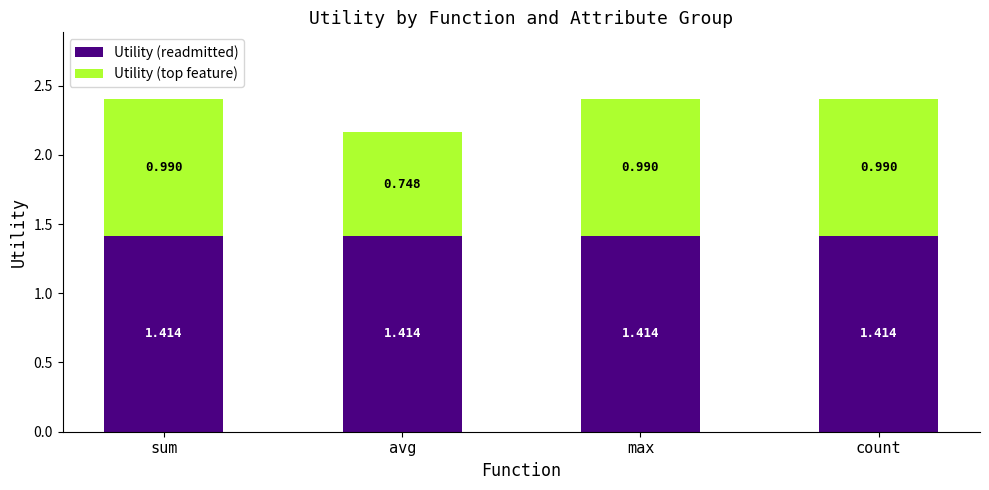

At which category is the sum across all series the highest?

sum